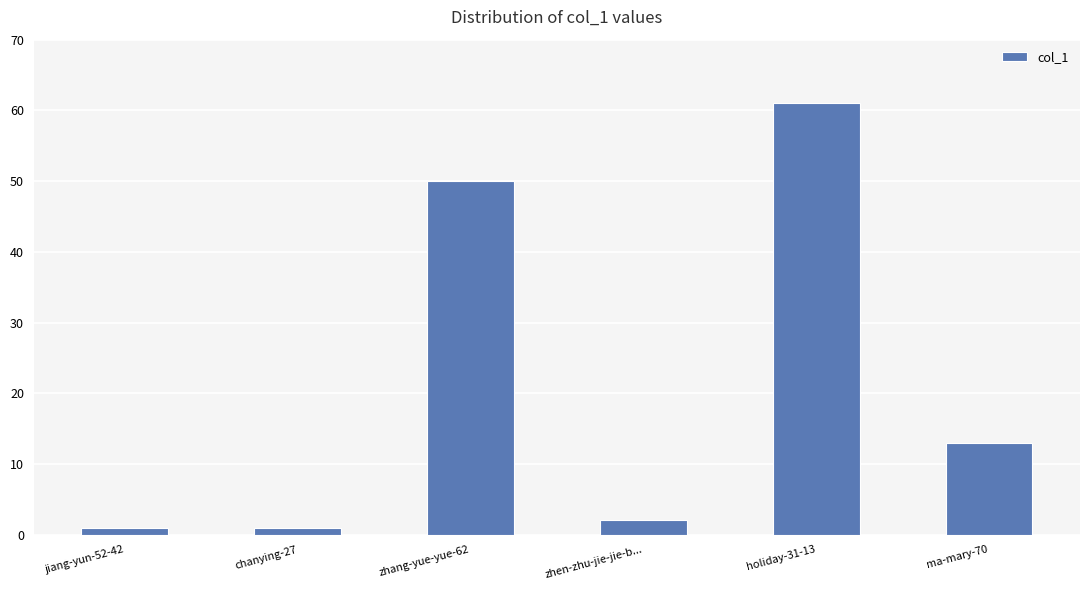

What is the difference between the values at ma-mary-70 and zhen-zhu-jie-jie-b...?

11